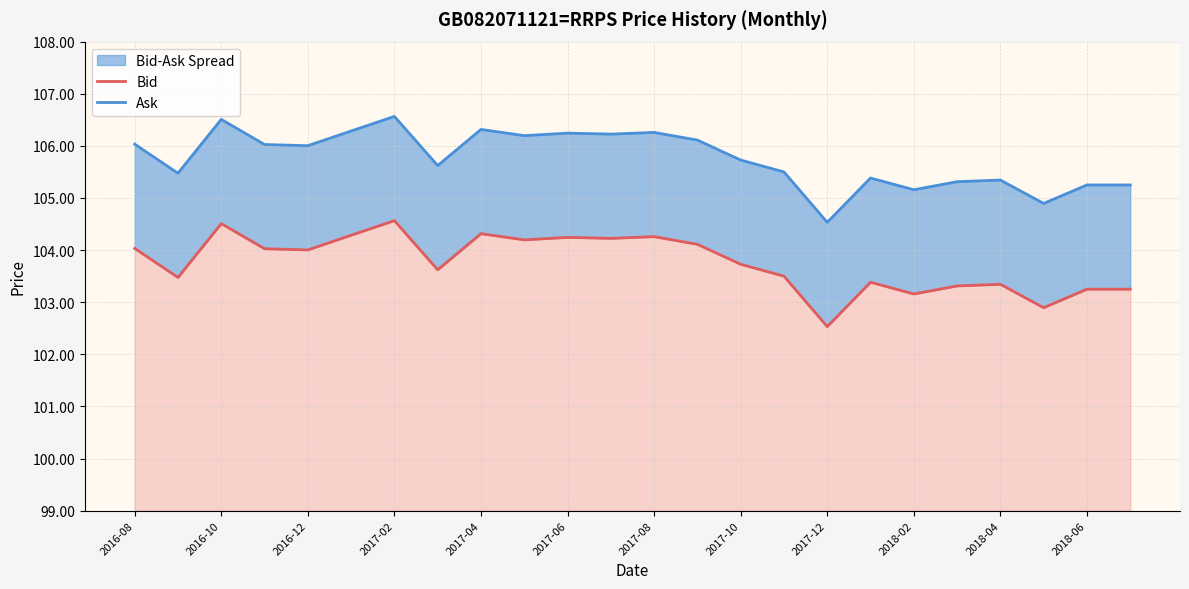

Which series has the largest range (max minus min)?

Bid